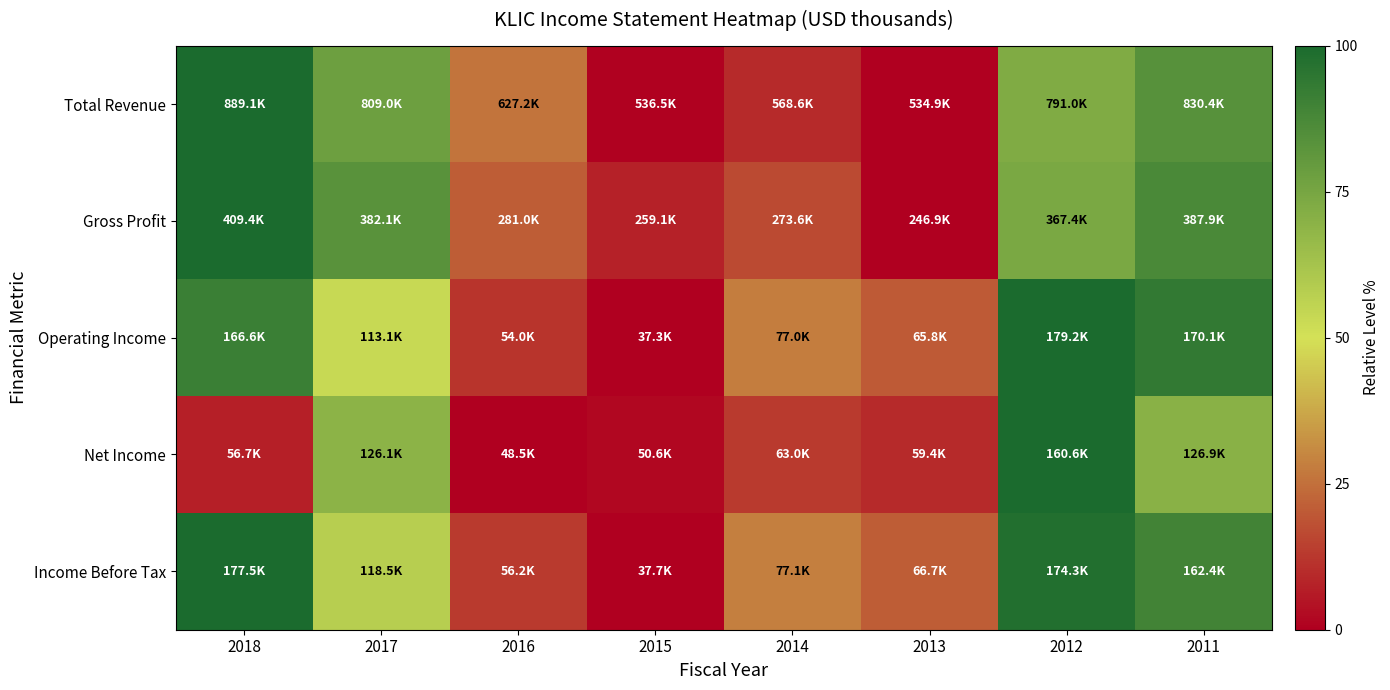

Reading left to right, list all the values displayed in this chart.

Total Revenue: 2018=1.0	2017=0.8	2016=0.3	2015=0.0	2014=0.1	2013=0.0	2012=0.7	2011=0.8
Gross Profit: 2018=1.0	2017=0.8	2016=0.2	2015=0.1	2014=0.2	2013=0.0	2012=0.7	2011=0.9
Operating Income: 2018=0.9	2017=0.5	2016=0.1	2015=0.0	2014=0.3	2013=0.2	2012=1.0	2011=0.9
Net Income: 2018=0.1	2017=0.7	2016=0.0	2015=0.0	2014=0.1	2013=0.1	2012=1.0	2011=0.7
Income Before Tax: 2018=1.0	2017=0.6	2016=0.1	2015=0.0	2014=0.3	2013=0.2	2012=1.0	2011=0.9